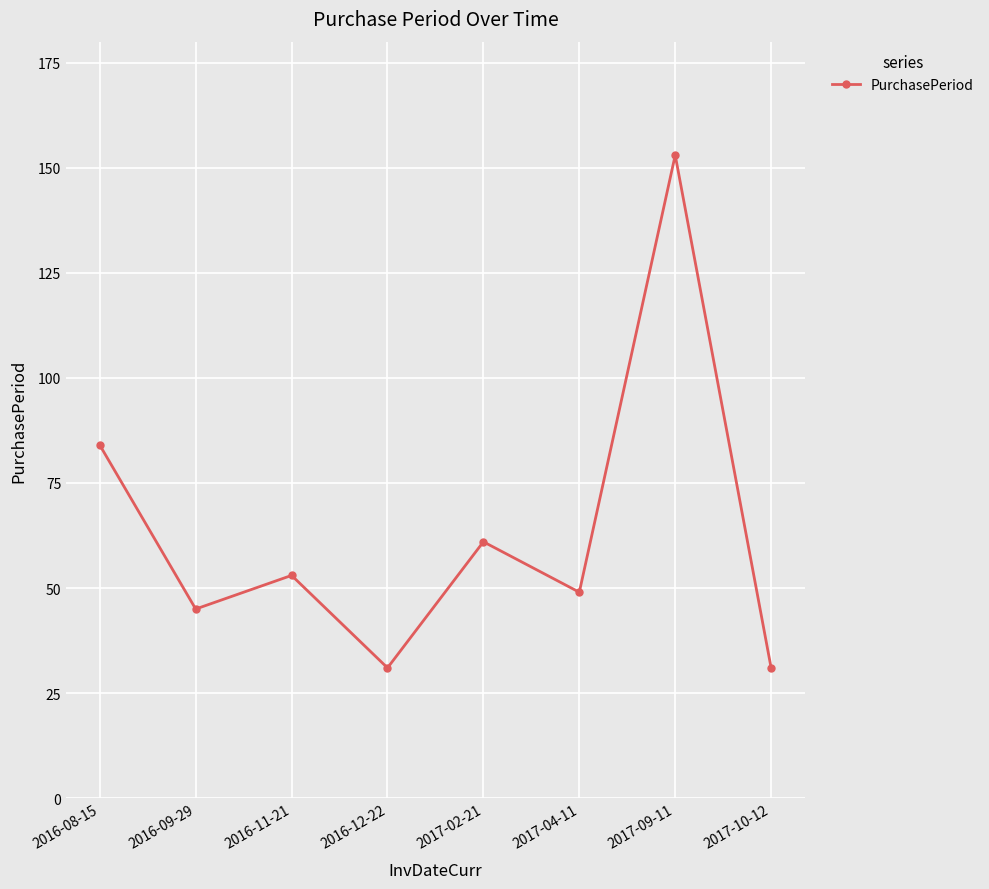

What is the change in value from 2017-04-11 to 2017-09-11?

+104